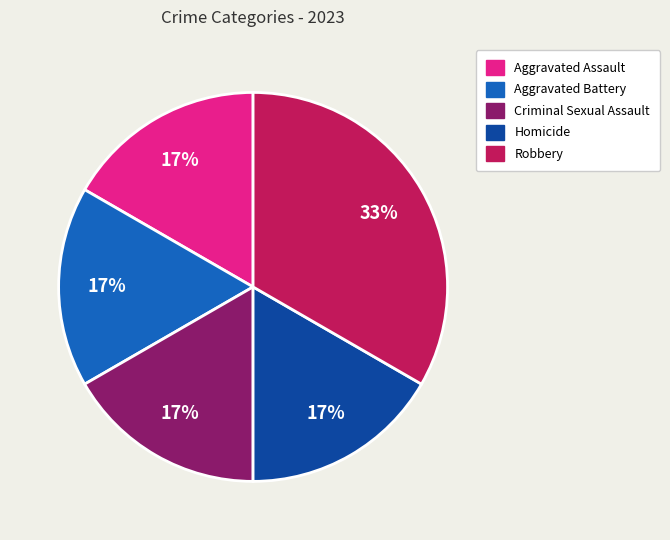

The Criminal Sexual Assault slice represents 5% of the pie. True or false?

False